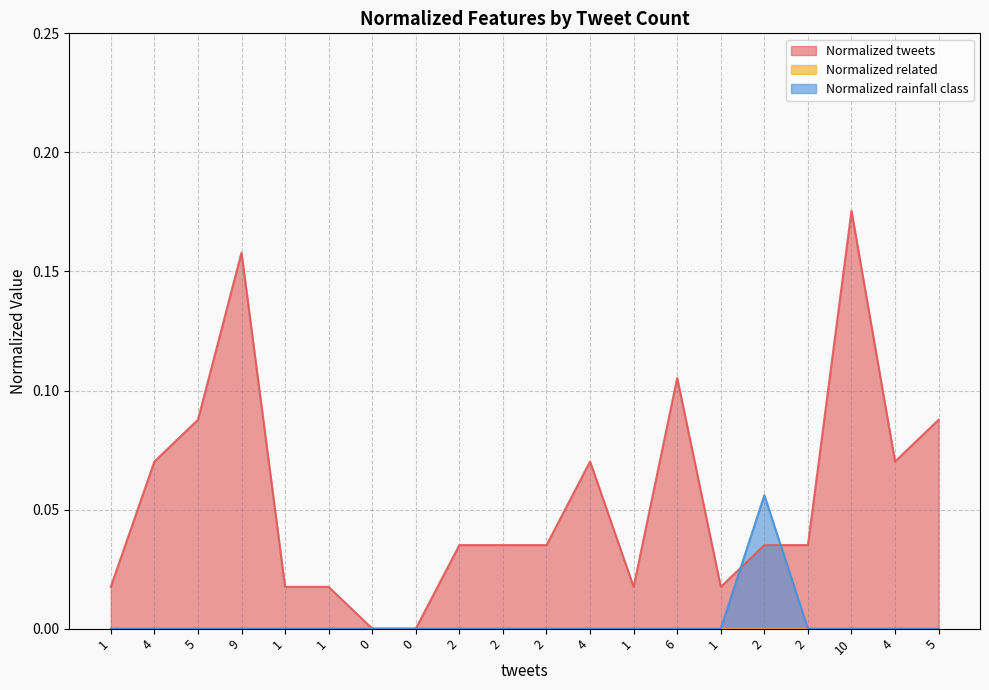

Reading left to right, list all the values displayed in this chart.

Normalized tweets: 1=0.0	4=0.1	5=0.1	9=0.2	1=0.0	1=0.0	0=0.0	0=0.0	2=0.0	2=0.0	2=0.0	4=0.1	1=0.0	6=0.1	1=0.0	2=0.0	2=0.0	10=0.2	4=0.1	5=0.1
Normalized rainfall class: 1=0.0	4=0.0	5=0.0	9=0.0	1=0.0	1=0.0	0=0.0	0=0.0	2=0.0	2=0.0	2=0.0	4=0.0	1=0.0	6=0.0	1=0.0	2=0.1	2=0.0	10=0.0	4=0.0	5=0.0